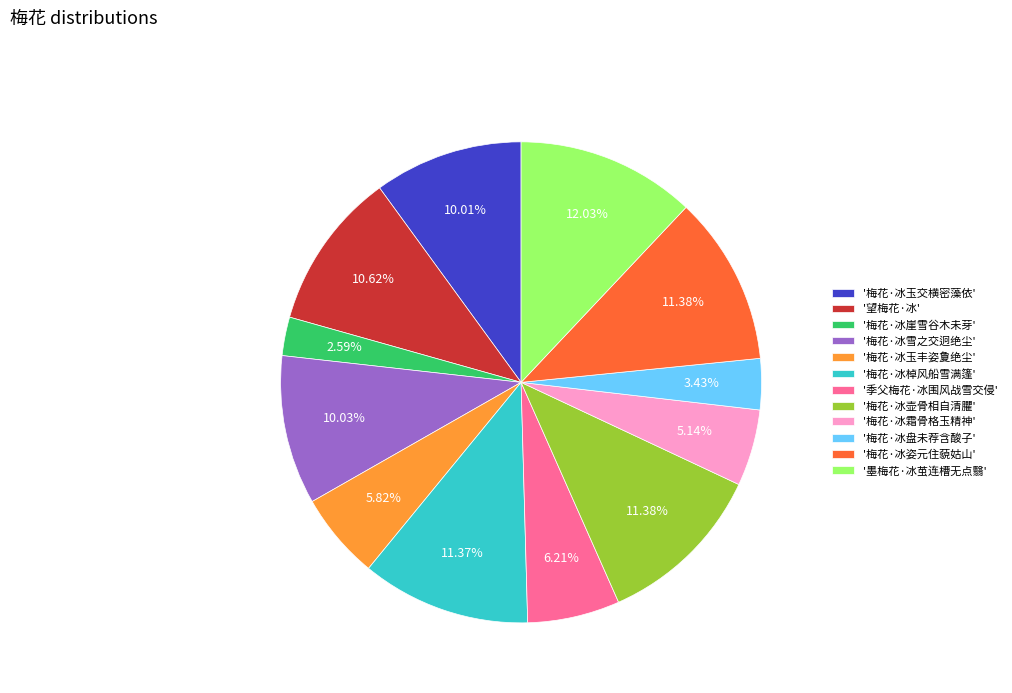

How many slices are in this pie chart?

12